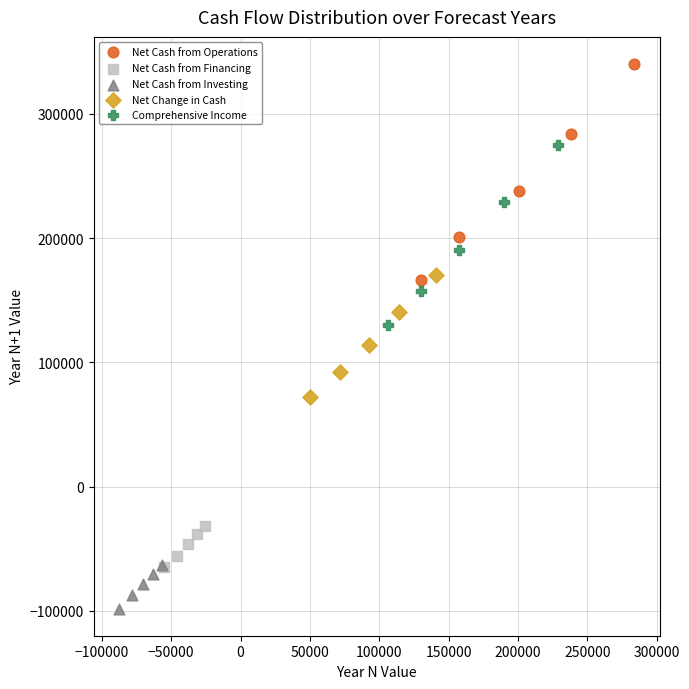

Which series contains the highest Y value?

Net Cash from Operations